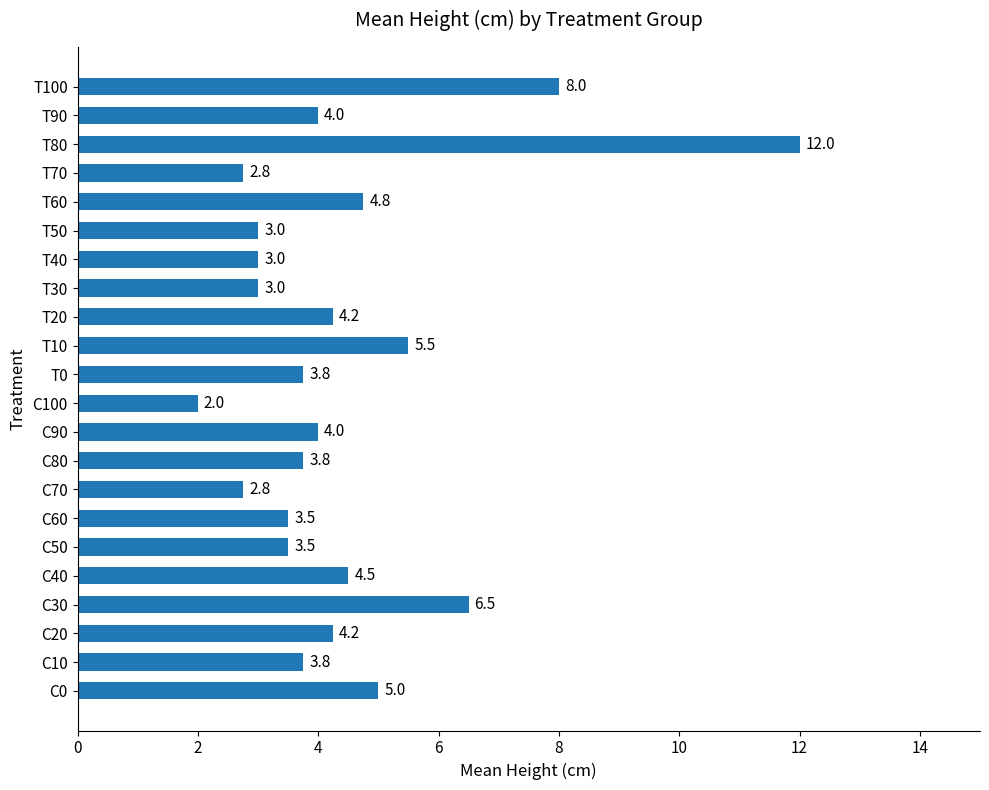

What is the ratio of the value at T70 to the value at T0?

0.7